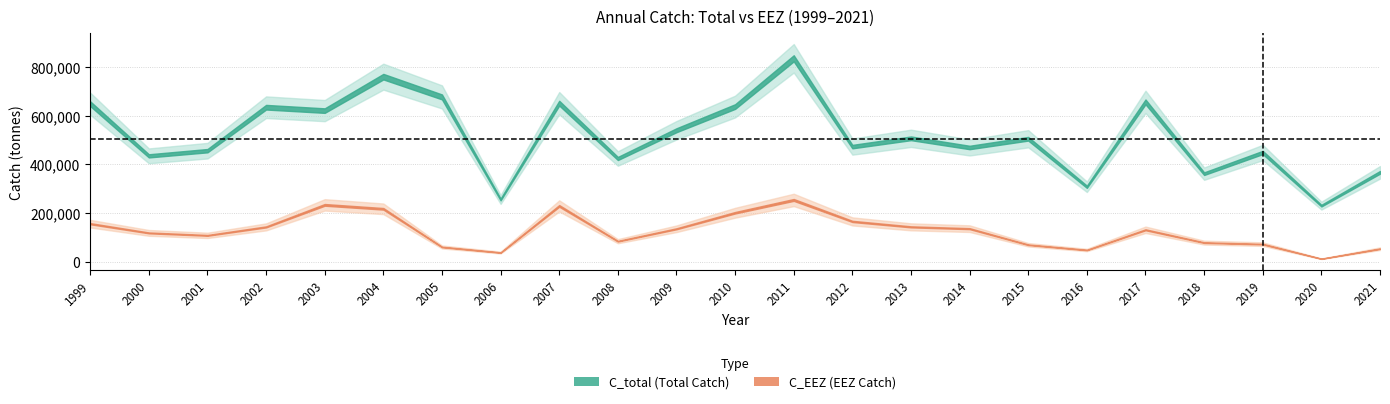

Which series has the widest spread of values?

C_total